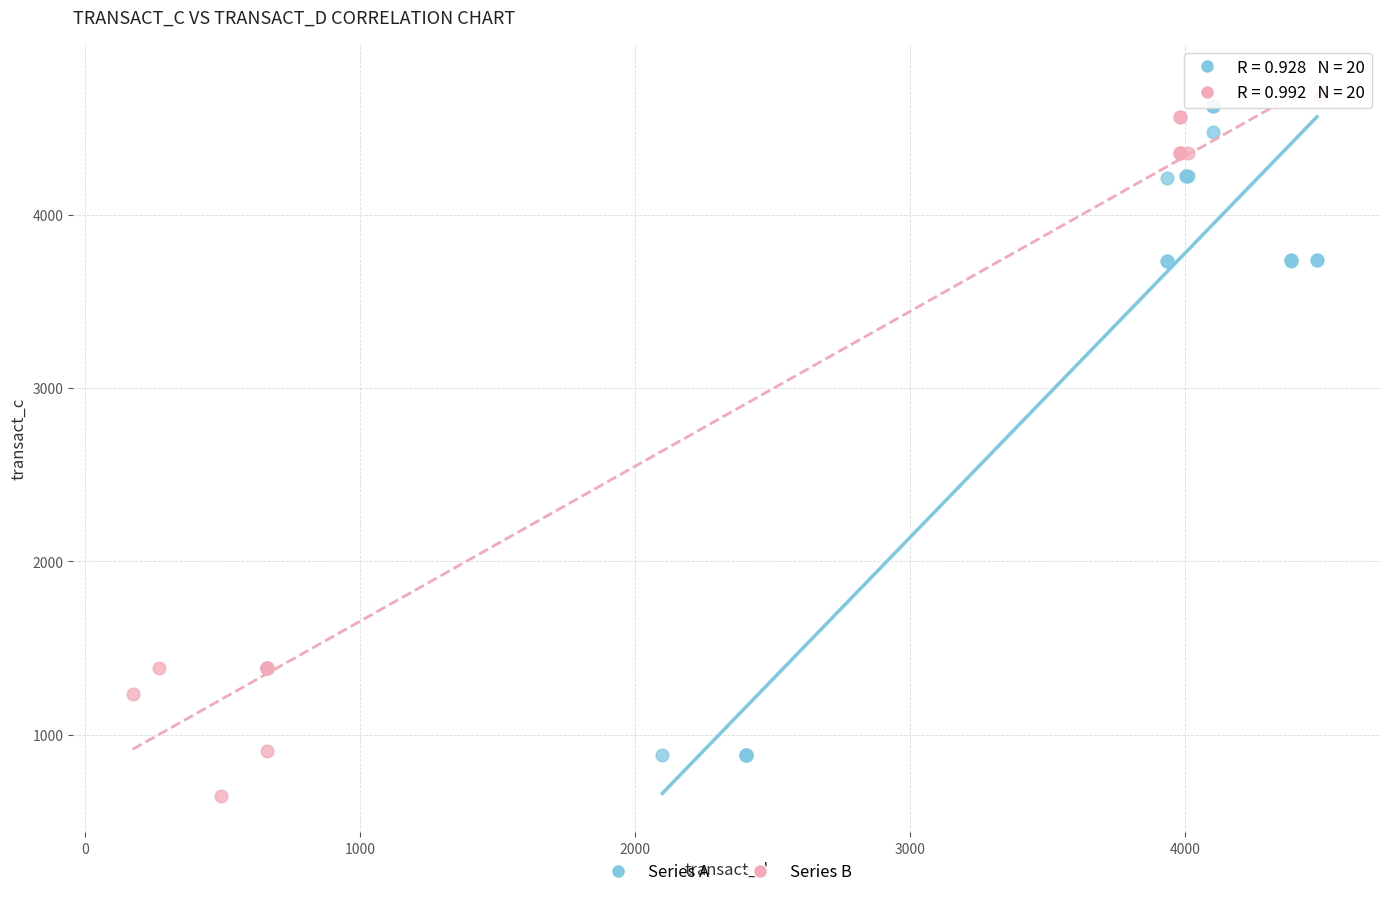

Which series contains the lowest Y value?

Series B